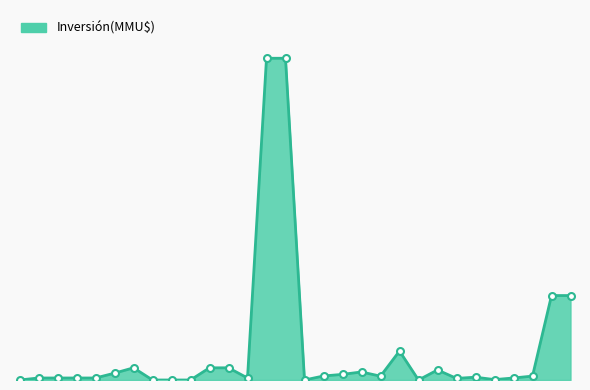

Reading left to right, what are all the values shown in this chart?

2013=0	2014=5000	2014=5000	2014=5000	2014=5000	2014=17000	2014=30300	2014=0	2015=0	2015=0	2015=30300	2015=30300	2015=5000	2015=800000	2015=800000	2016=0	2016=10000	2016=14000	2017=20000	2017=9500	2018=72000	2019=0	2020=25000	2020=4000	2020=7000	2020=1000	2021=5000	2021=9720	2021=210000	2022=210000